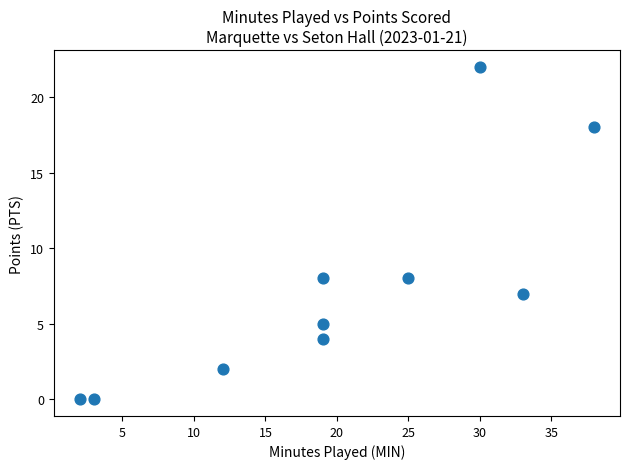

What is the range of X values (max minus min)?

36